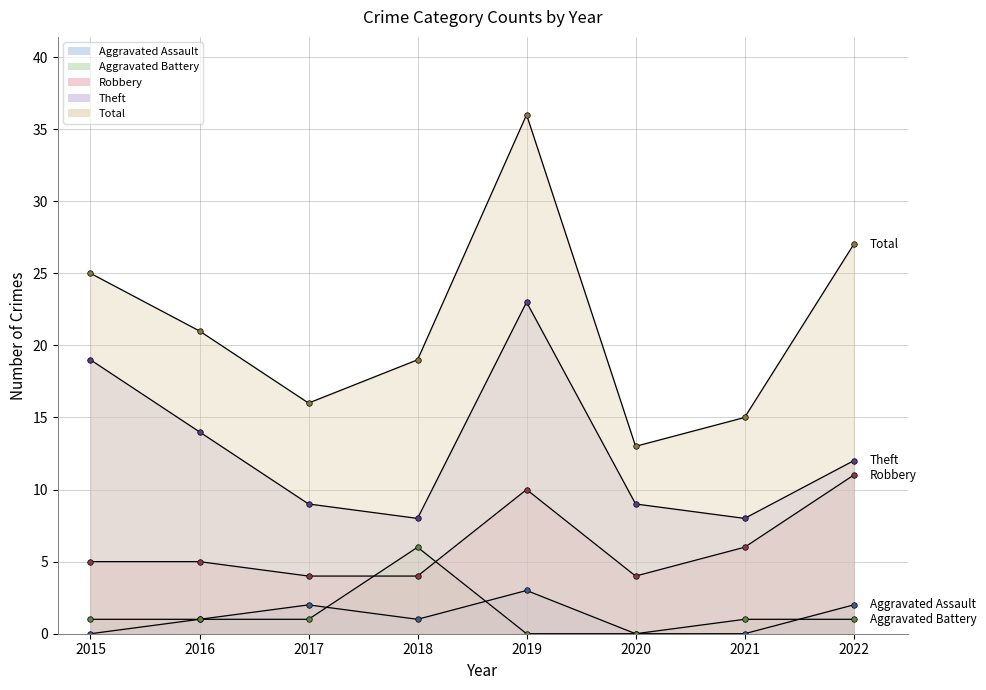

How many data points in Aggravated Battery are above 1?

1